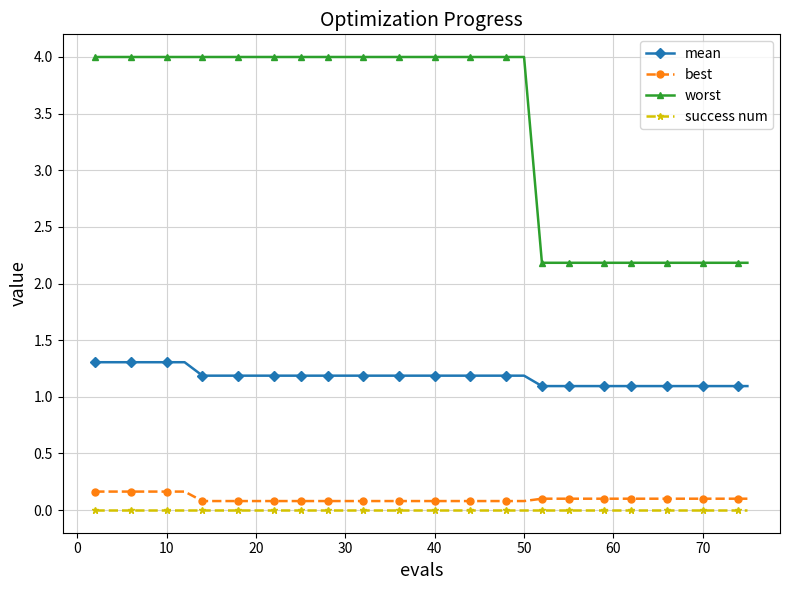

True or false: success num and worst cross at least once.

False